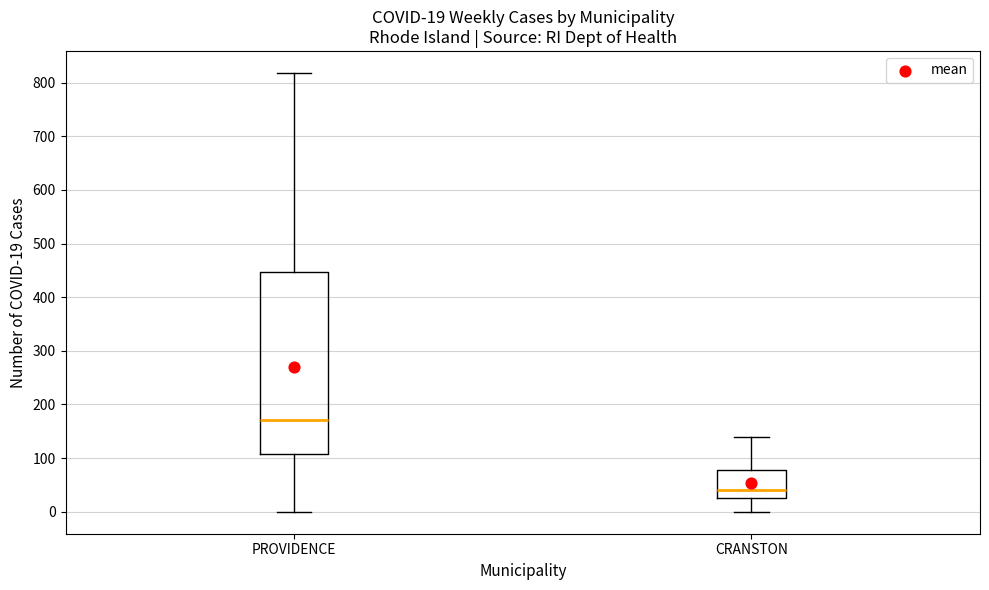

Which box has the lowest median line?

CRANSTON